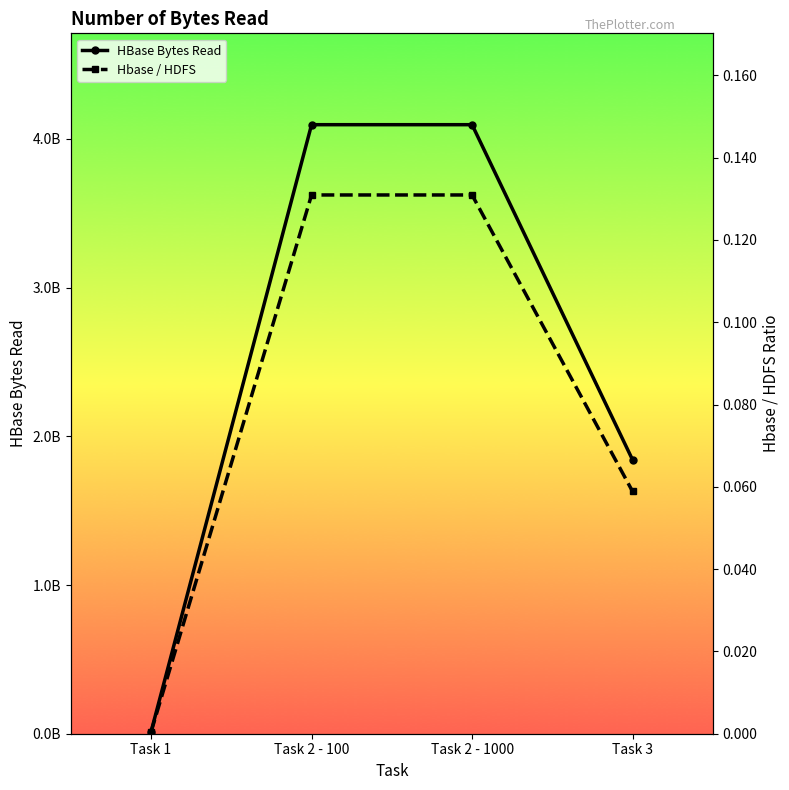

Reading left to right, transcribe all the data shown in this chart.

HBase Bytes Read: 12560688.0	4095119347.0	4095119347.0	1841184885.0
Hbase / HDFS: 0.0	0.1	0.1	0.1